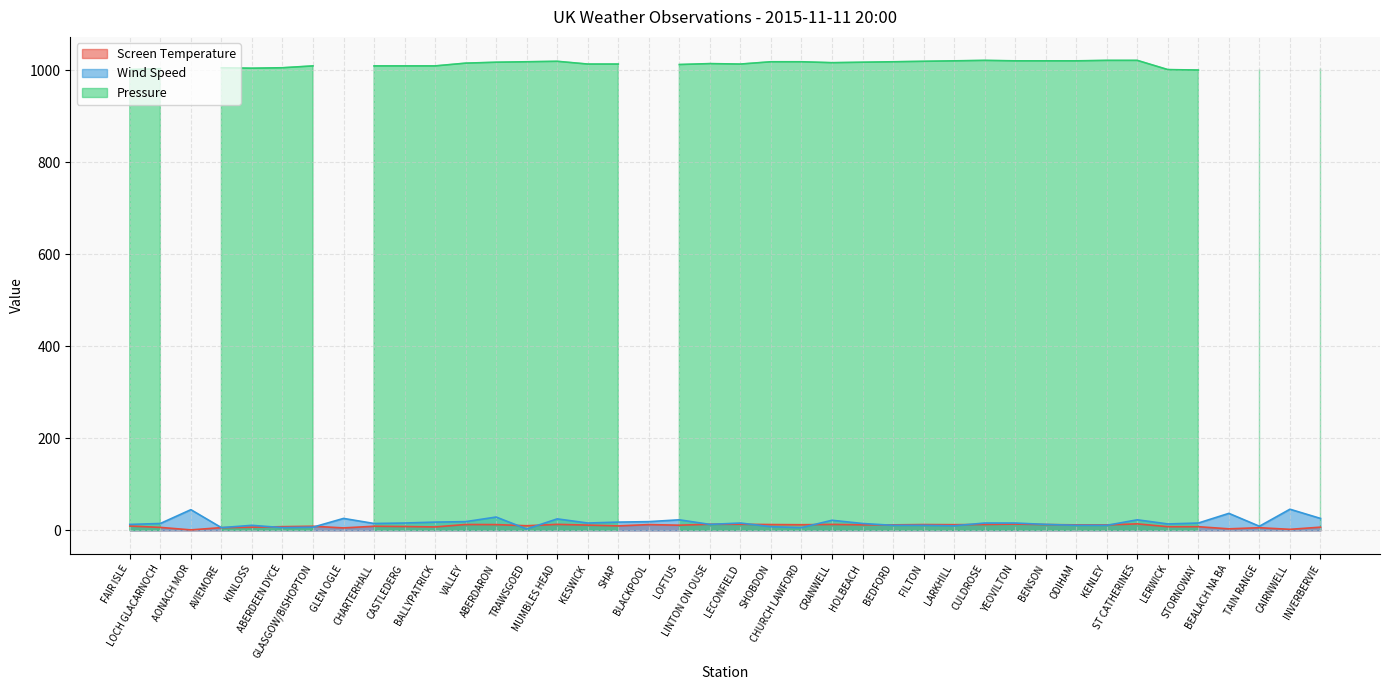

What is the difference between the maximum and minimum values in the Screen Temperature series?

13.1